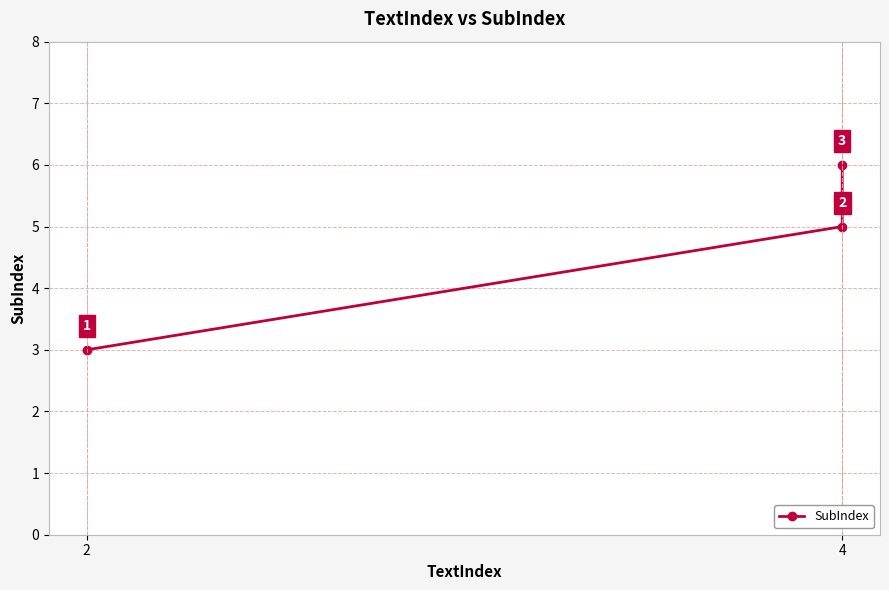

The value at 4 is 9. True or false?

False